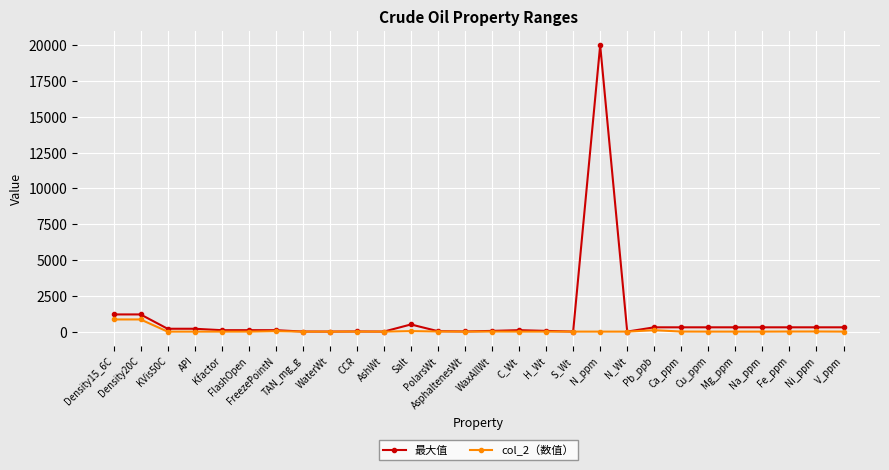

What is the sum of the 最大值 values at Fe_ppm and S_Wt?

302.0